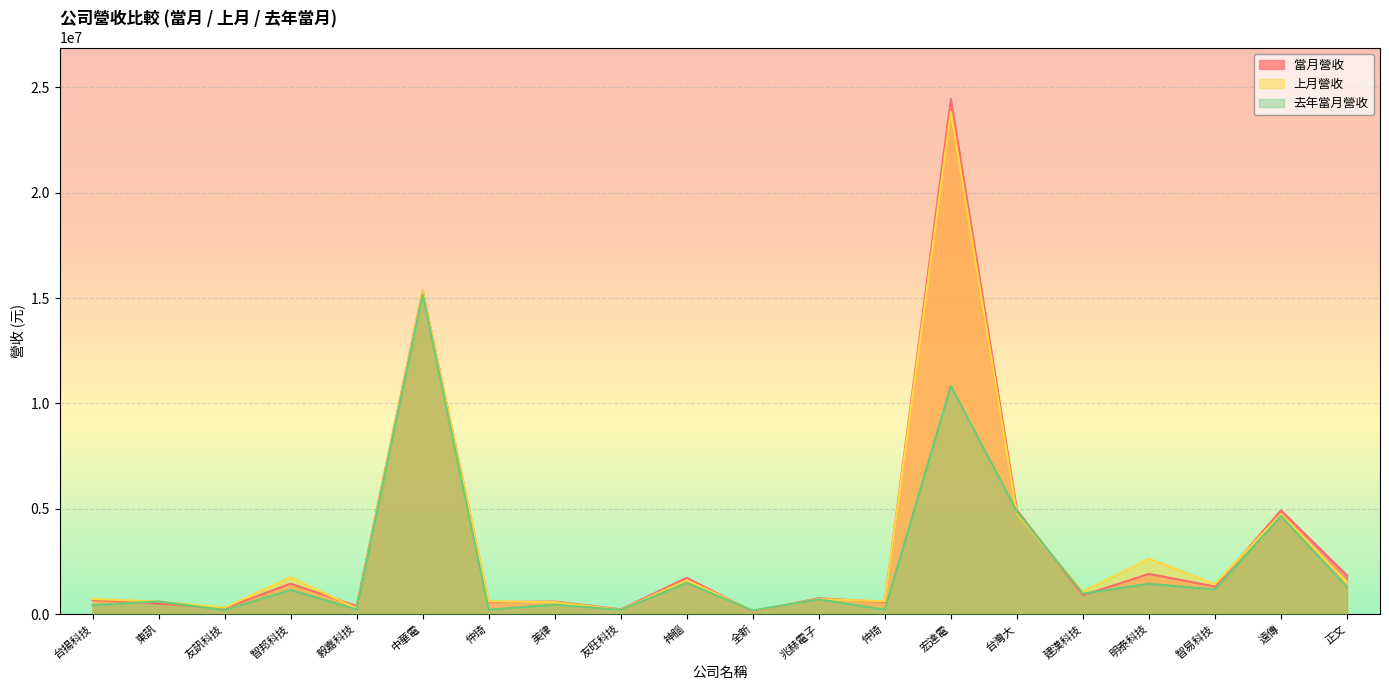

What is the maximum value for 當月營收?

24451970